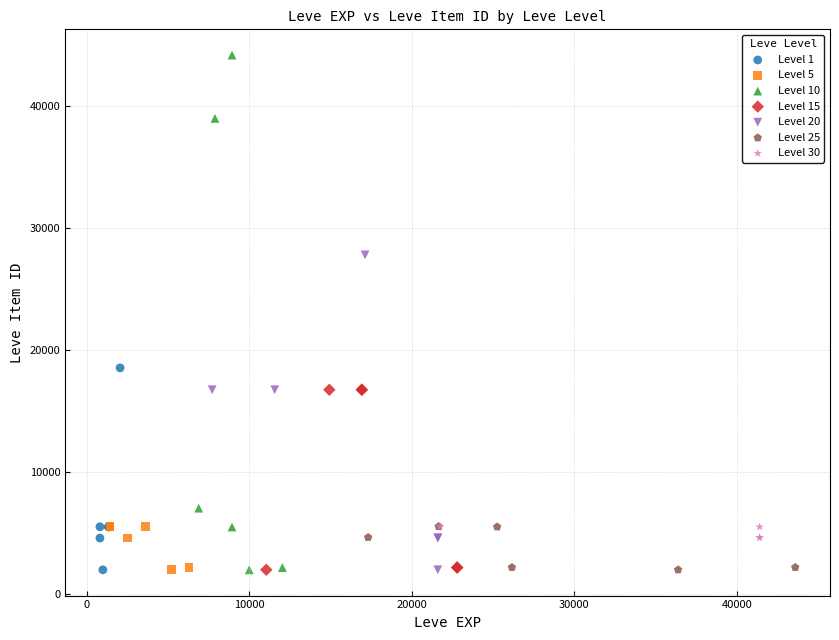

Which series has the widest spread of Y values?

Level 10